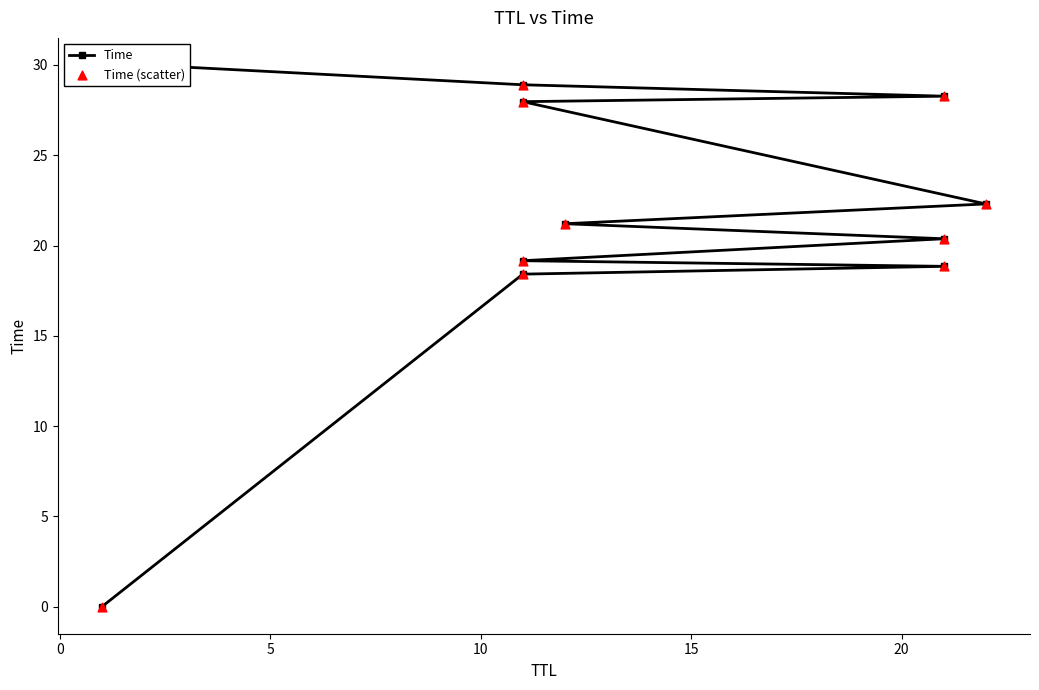

Which series contains the lowest Y value?

Time